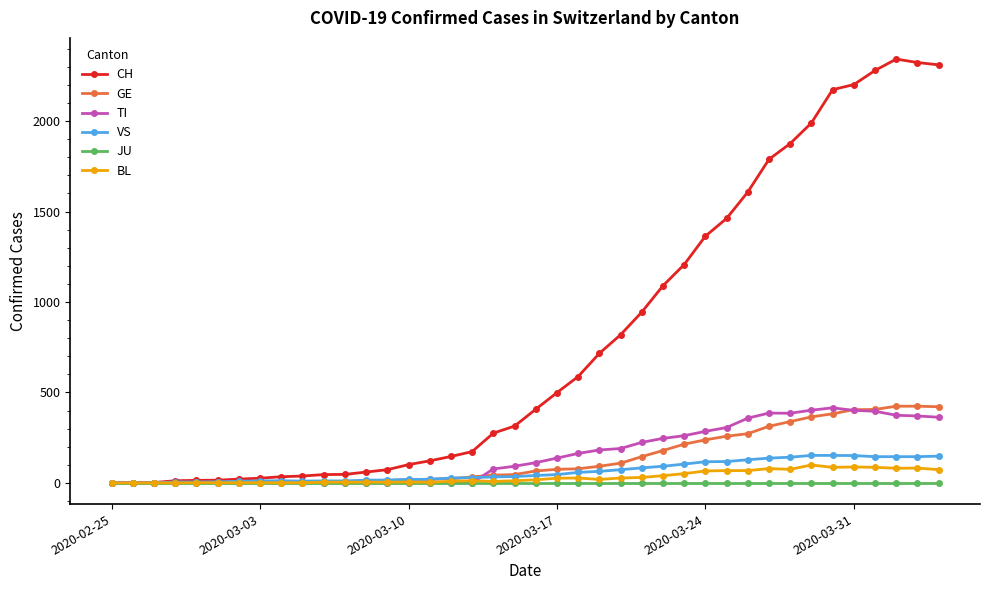

Which series has the largest total across all categories?

CH